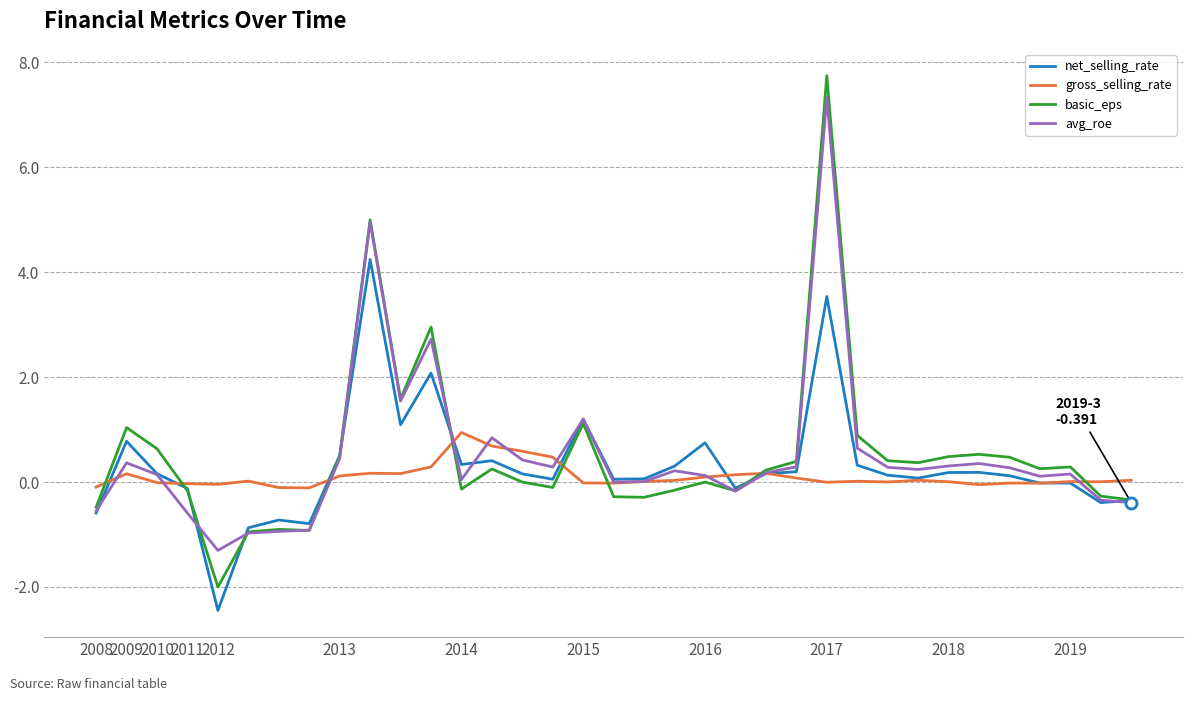

Which series has the largest range (max minus min)?

basic_eps